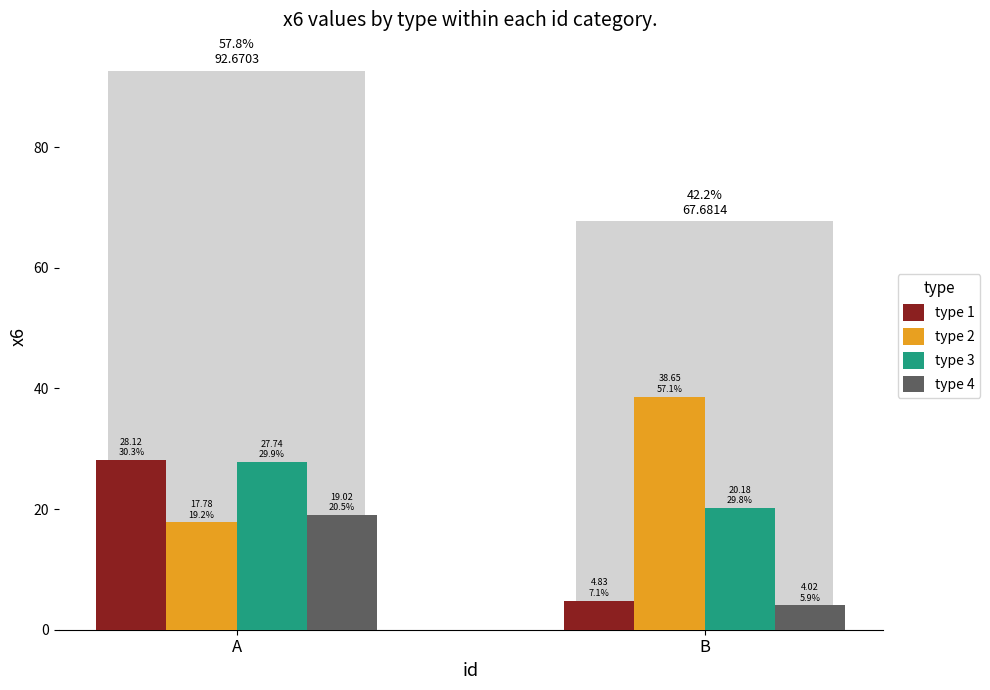

What is the minimum value for type 4?

4.0